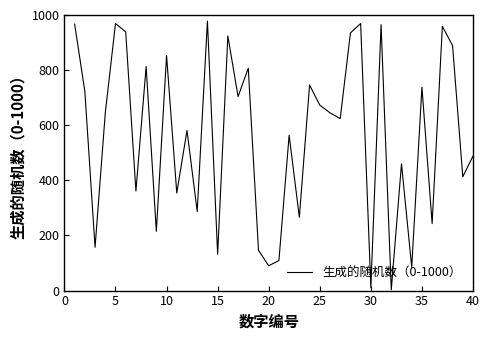

What is the difference between the maximum and minimum values?

975